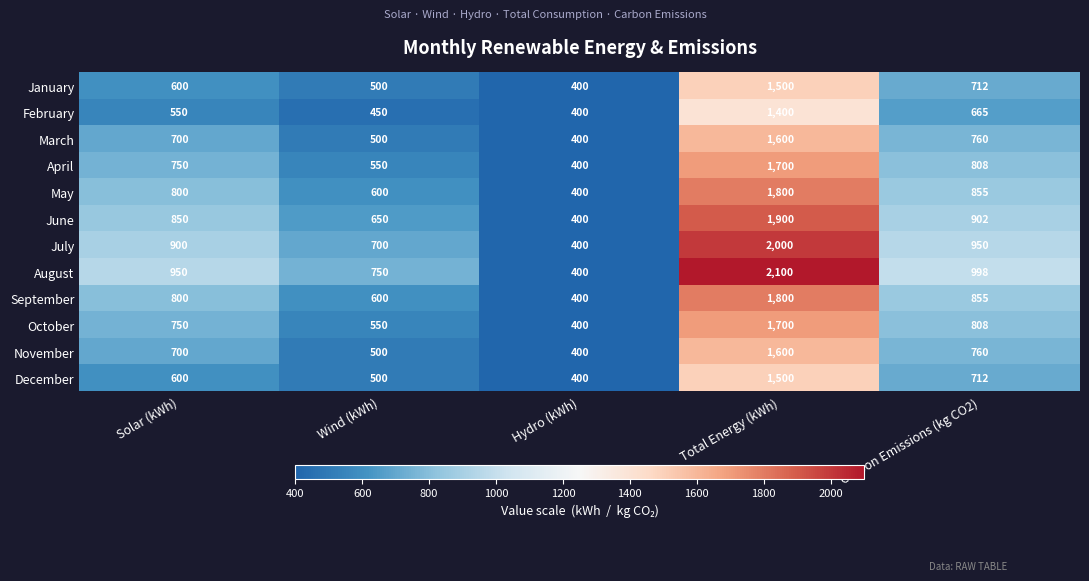

How many data points does each series have?

5